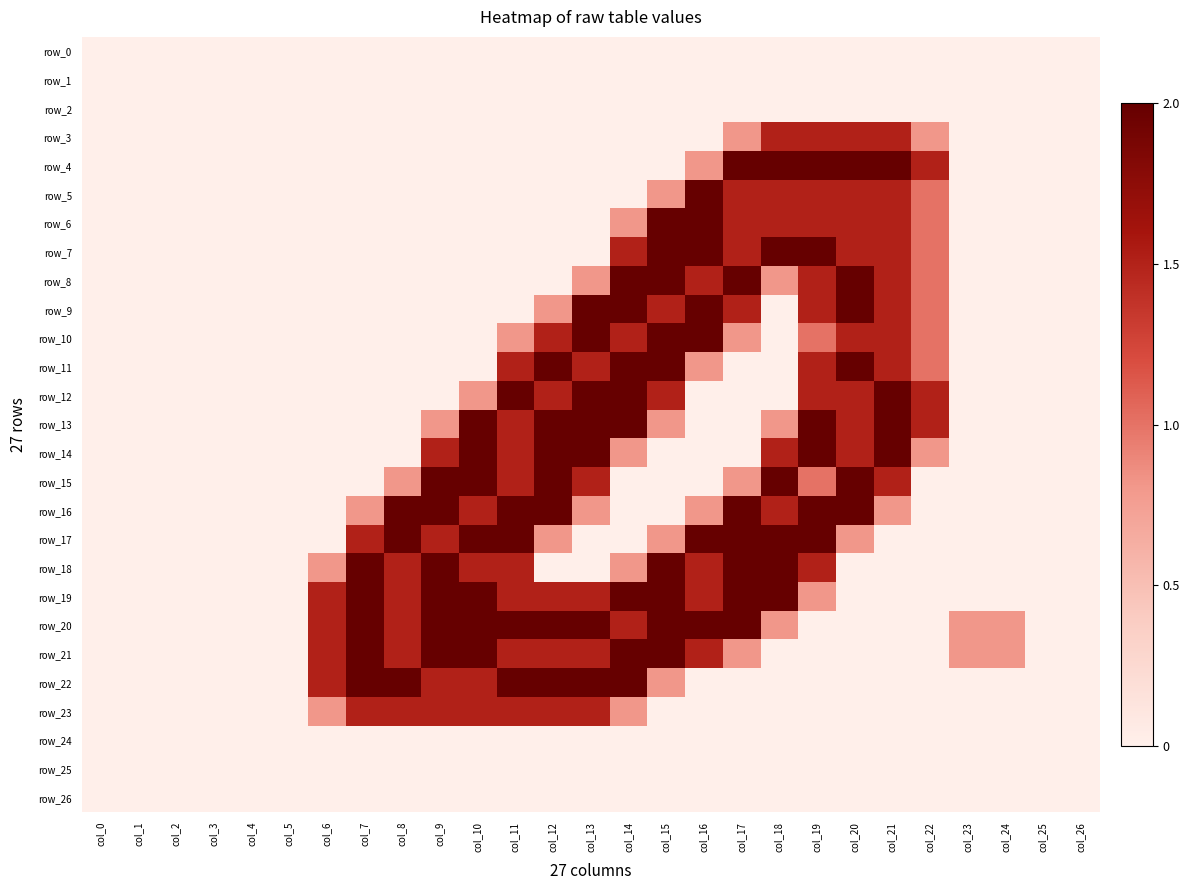

How many series are shown in this chart?

27